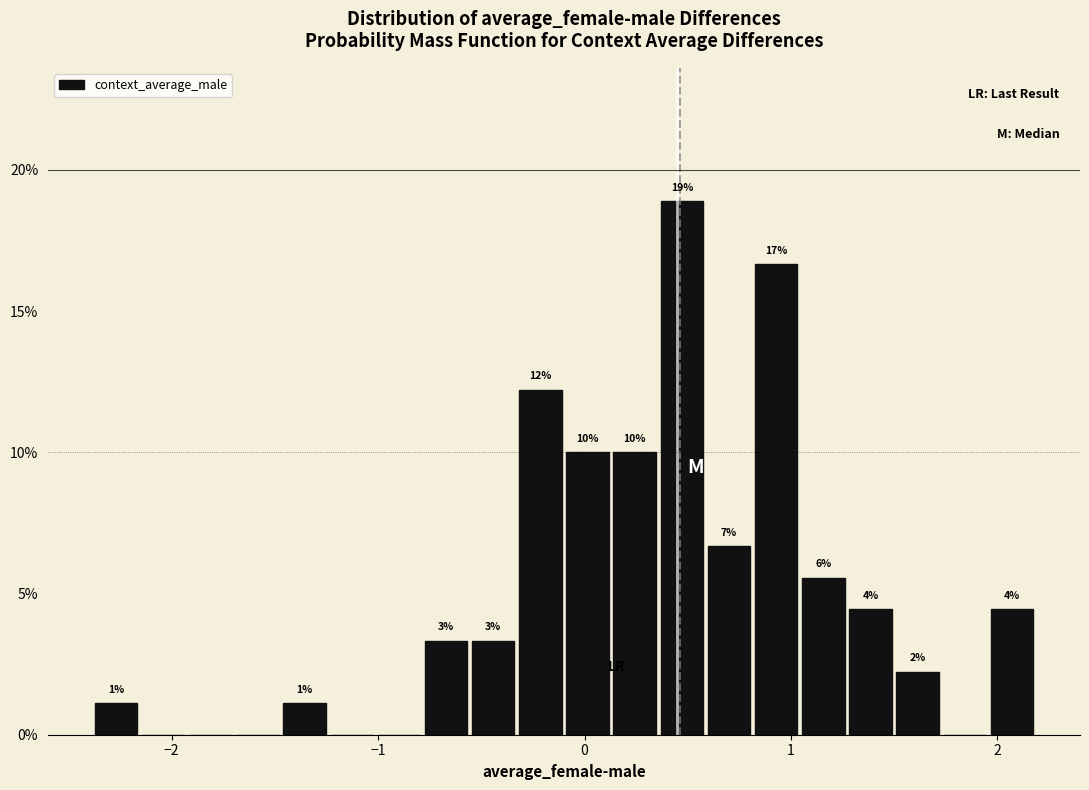

Around what value on the x-axis is the tallest bar? Give the approximate position of its centre, as read against the axis.

0.5